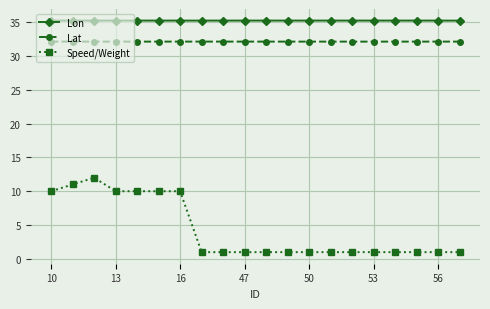

How many distinct data groups are displayed?

3